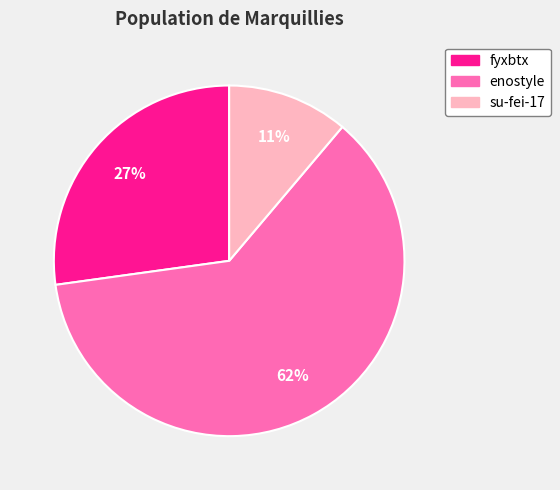

Count the number of slices in the pie.

3